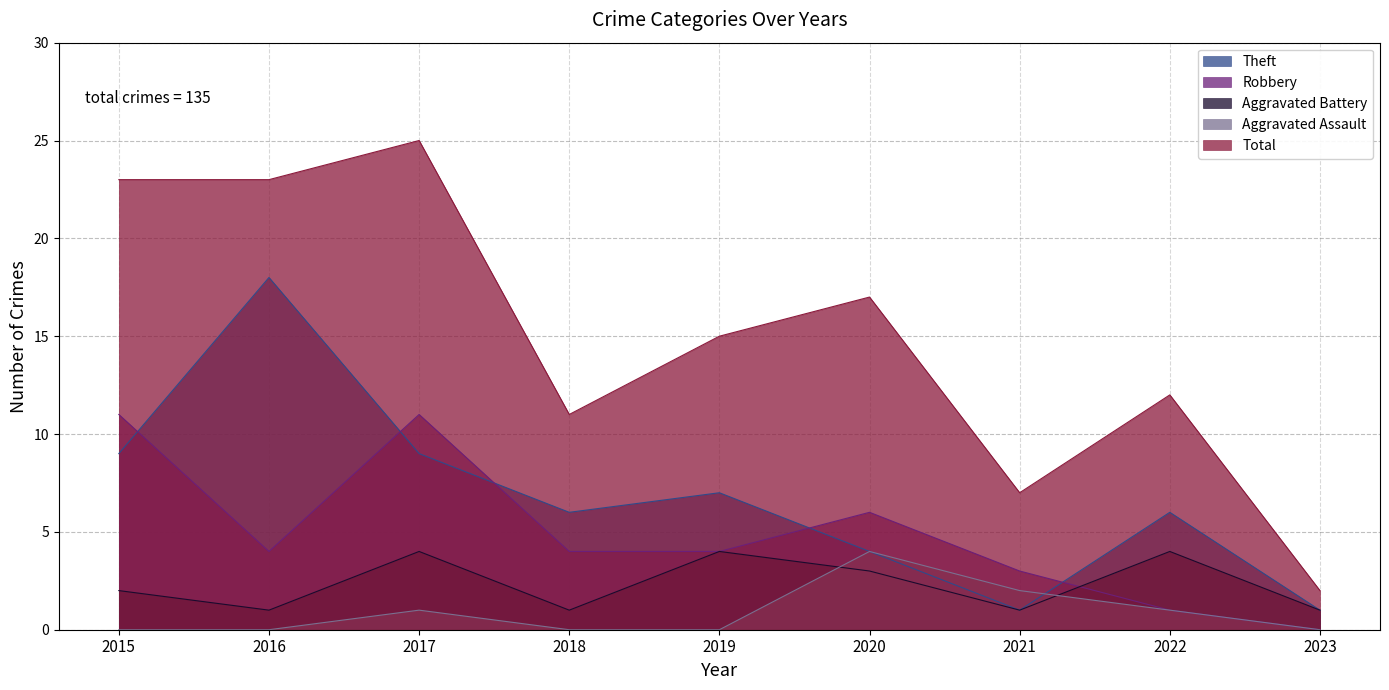

Does the chart have visible grid lines?

Yes